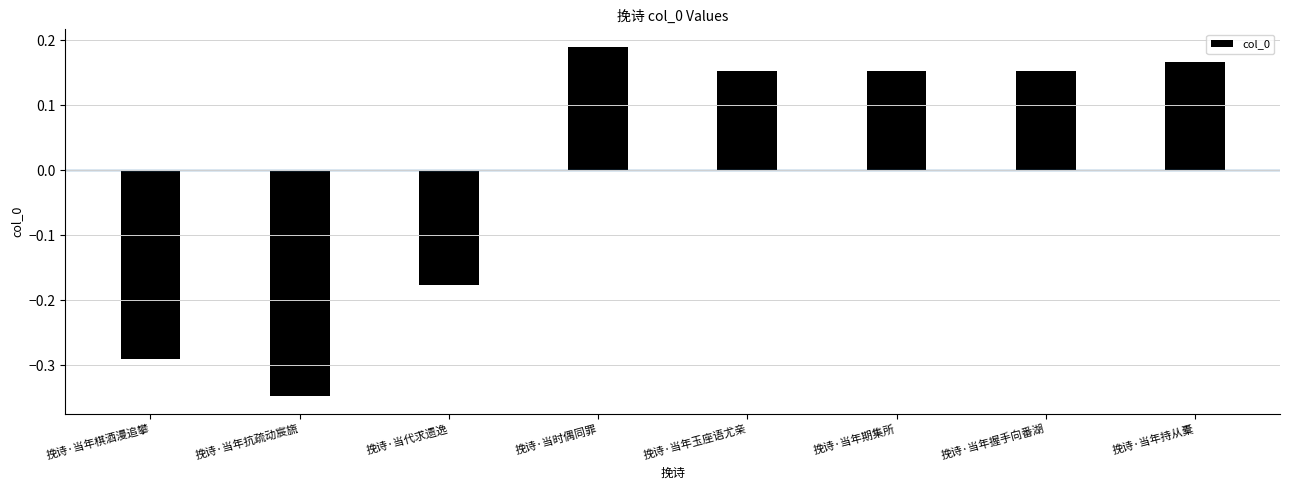

What is the sum of the values at 挽诗·当年期集所 and 挽诗·当时偶同罪?

0.3